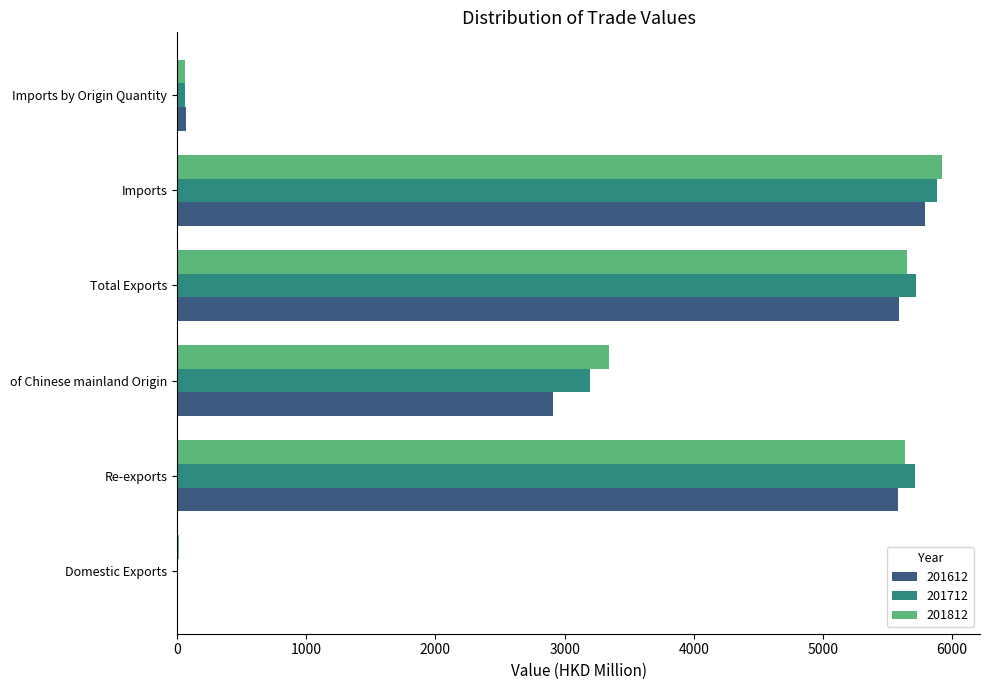

What is the maximum value for 201712?

5880.1